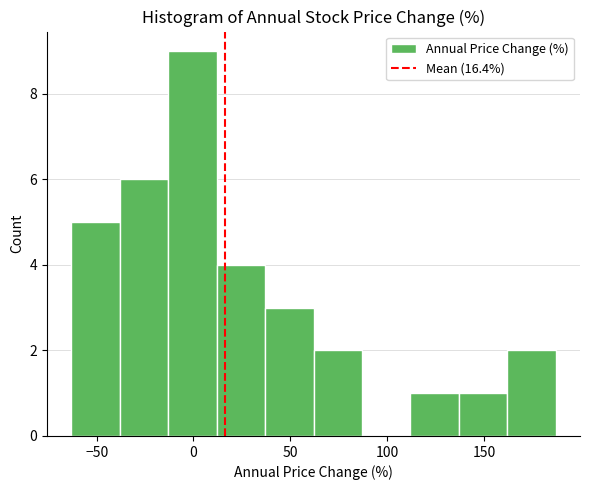

Which range on the x-axis has the tallest bar?

-15 to 10